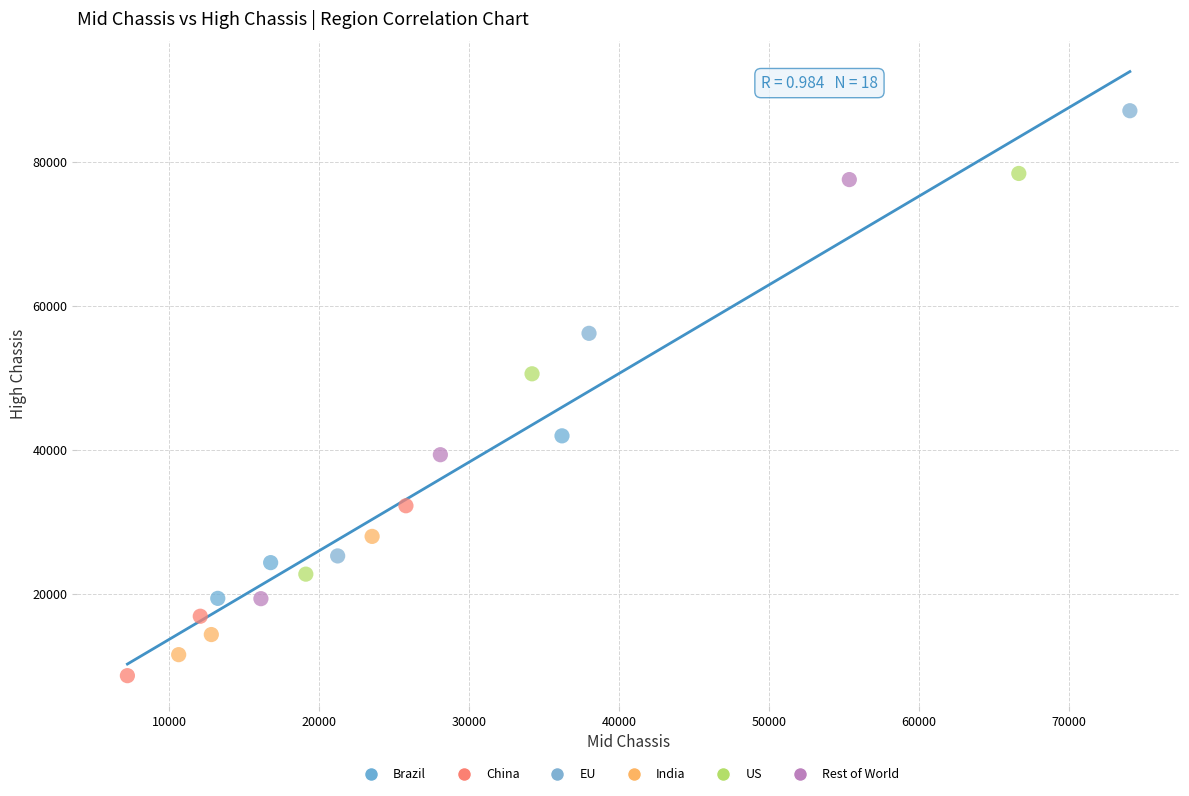

Which series reaches the maximum Y coordinate?

EU